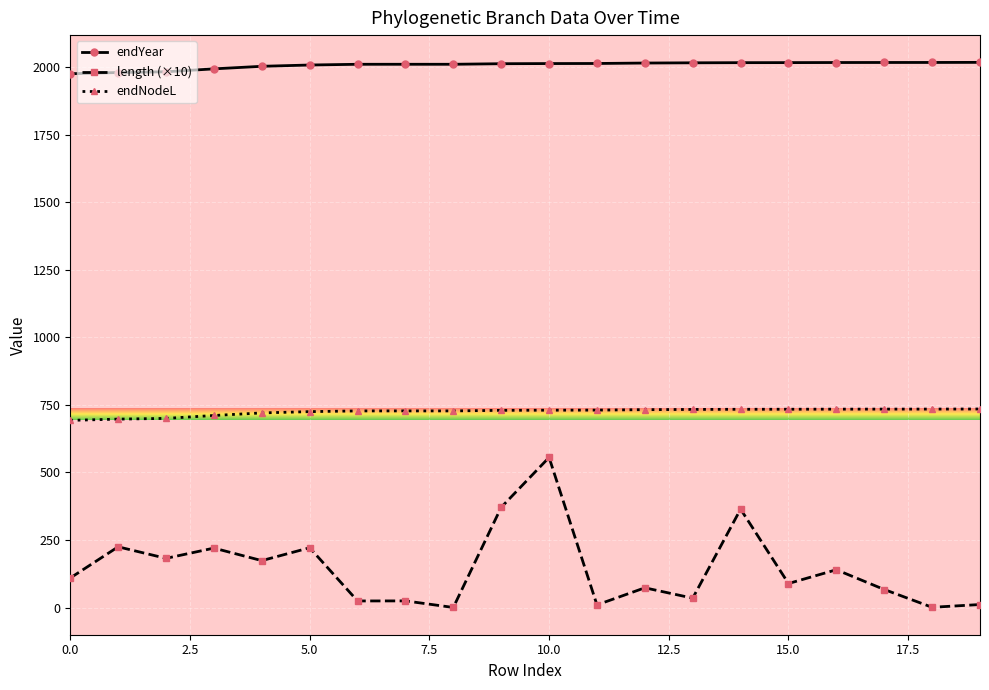

How many data points in endNodeL are less than 730?

10